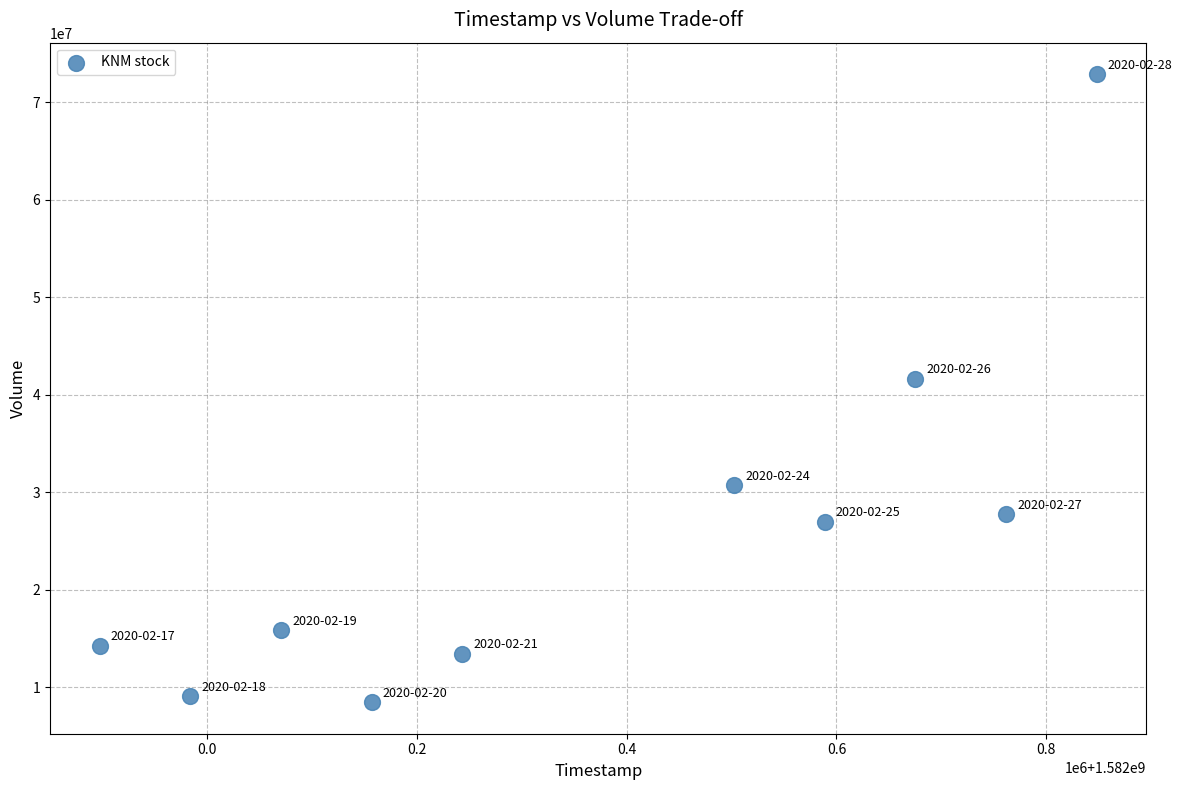

What is the average X value?

1582372800